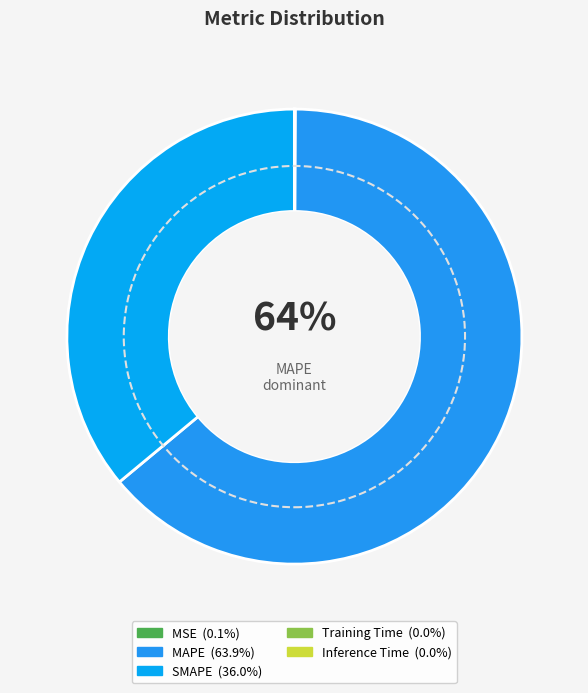

Count the number of slices in the pie.

5